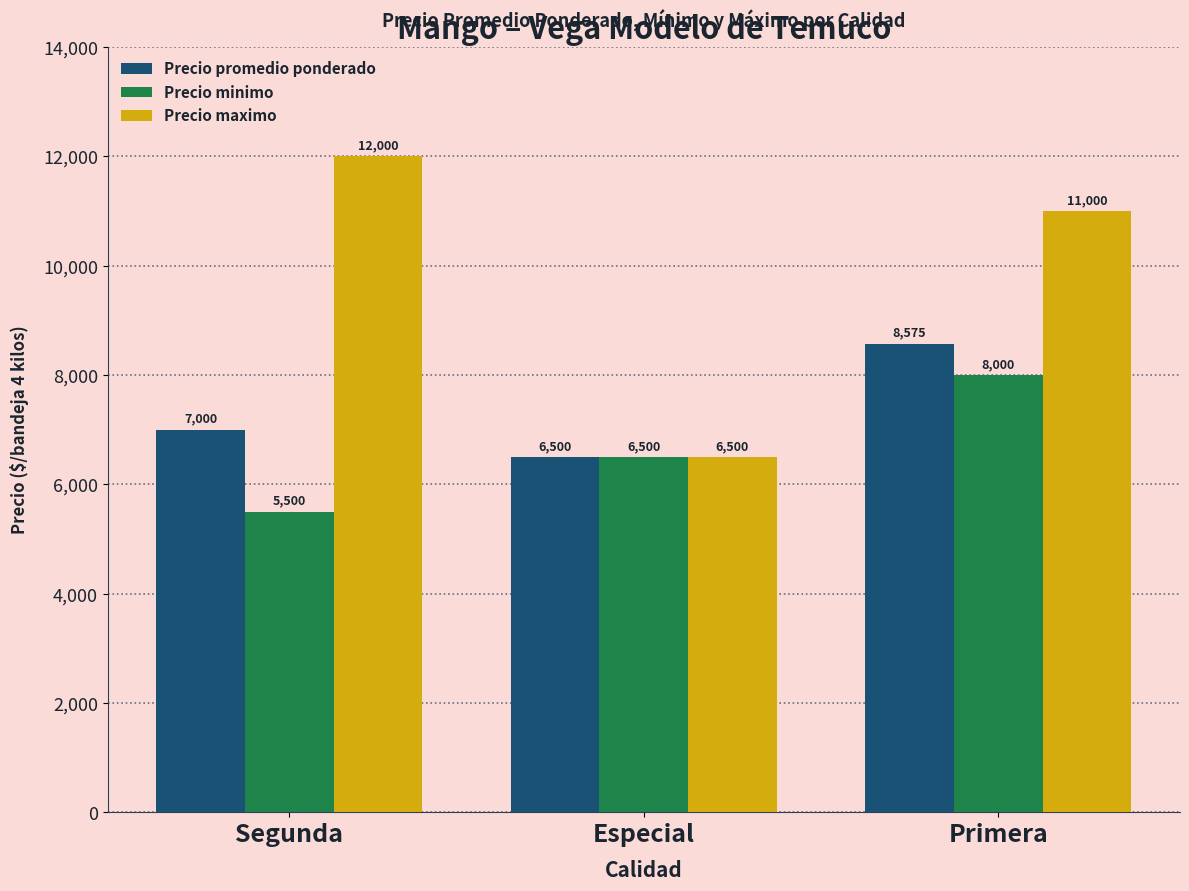

The Precio minimo series shows 8931 at Especial. True or false?

False